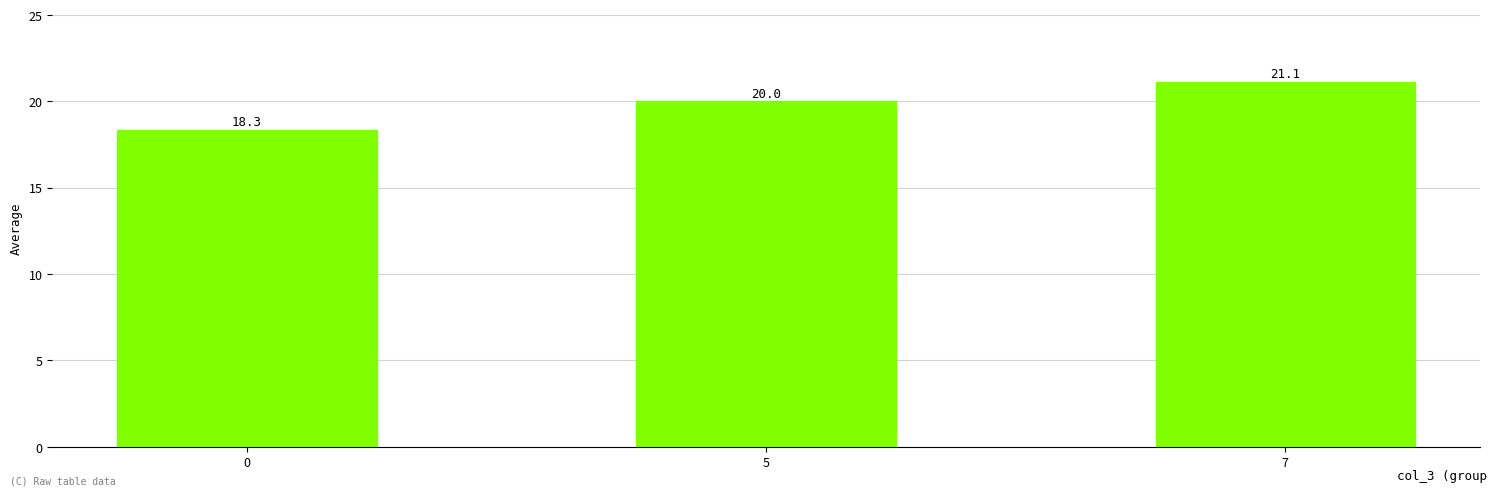

What is the maximum value shown in the chart?

21.1